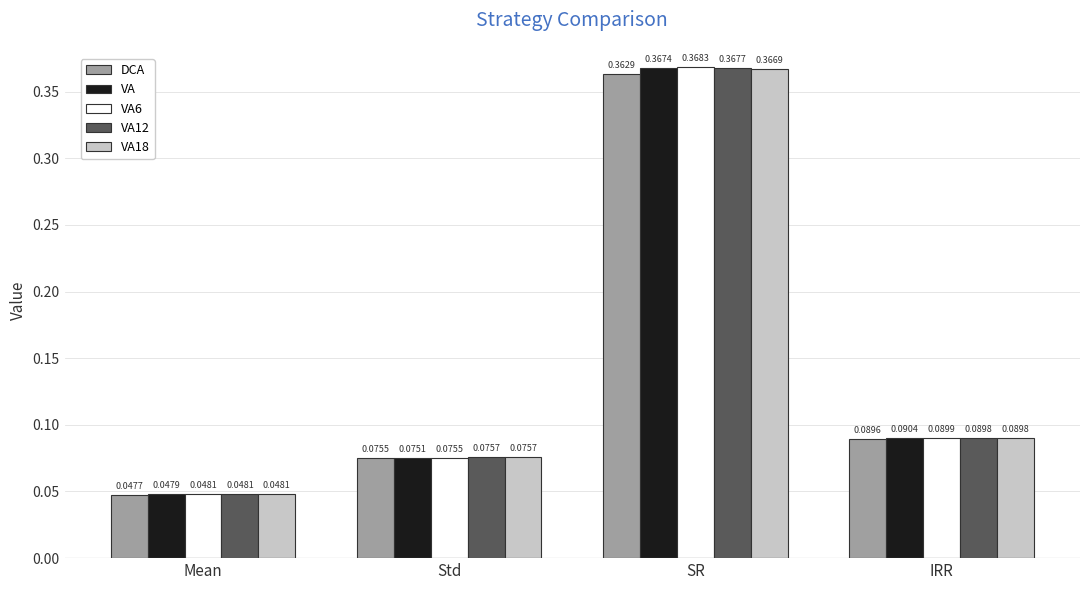

Where is DCA nearest to the value 0?

Mean